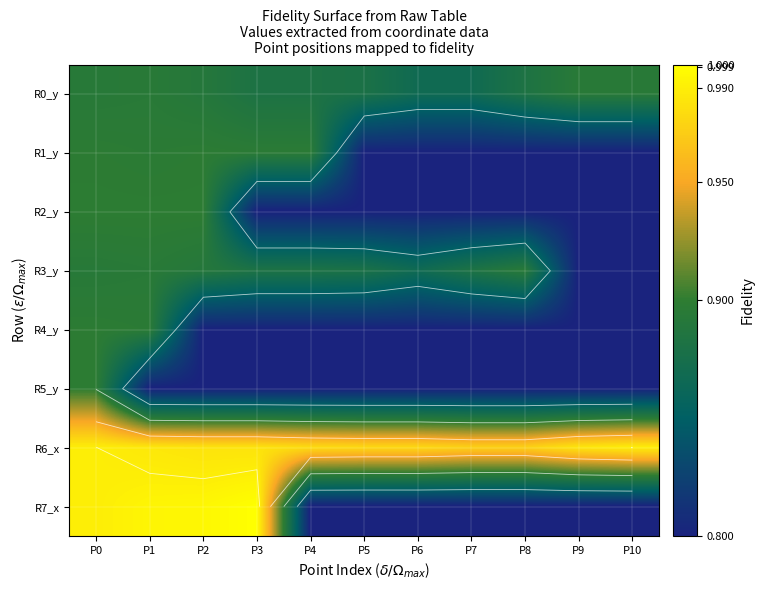

What is the difference between the R7_x values at P2 and P7?

0.2